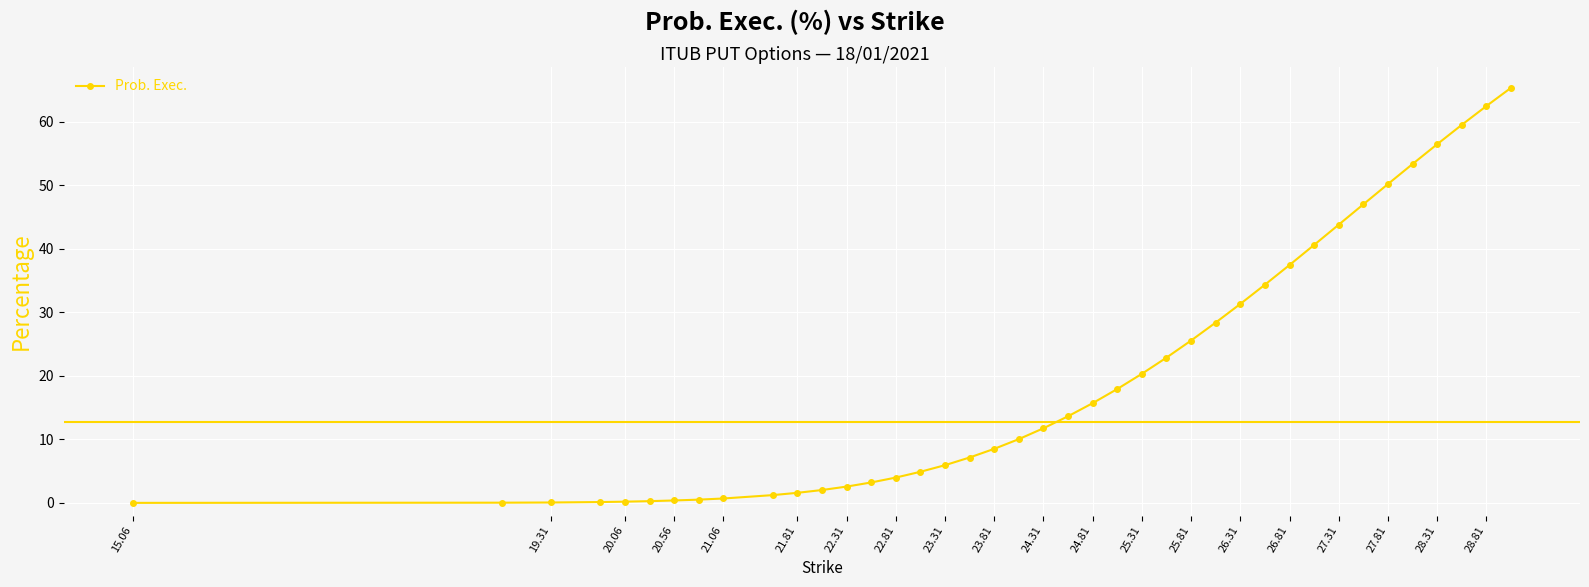

What is the greatest value displayed?

65.3